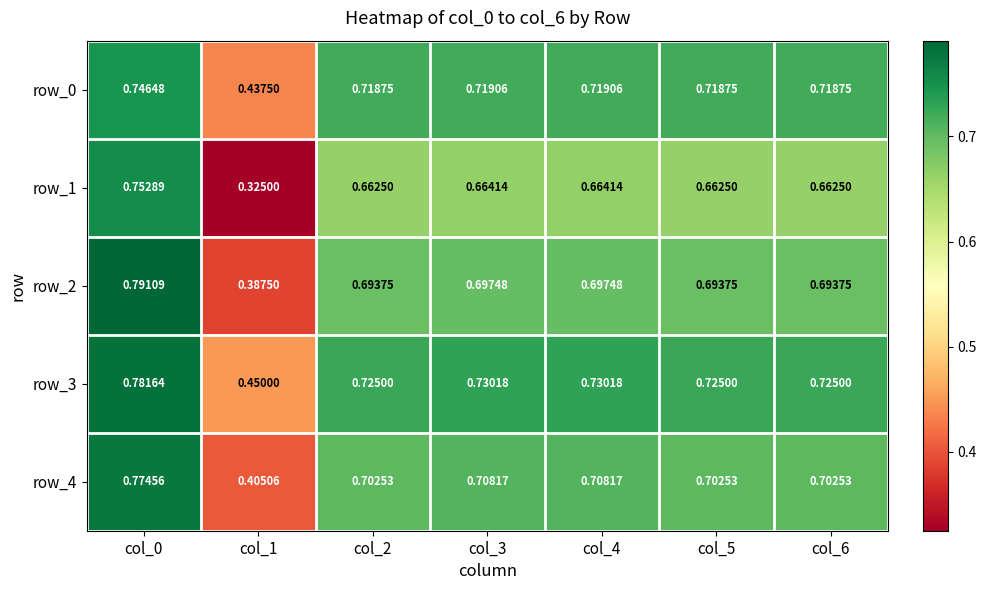

List the series in order of their peak value, lowest first.

row_0, row_1, row_4, row_3, row_2